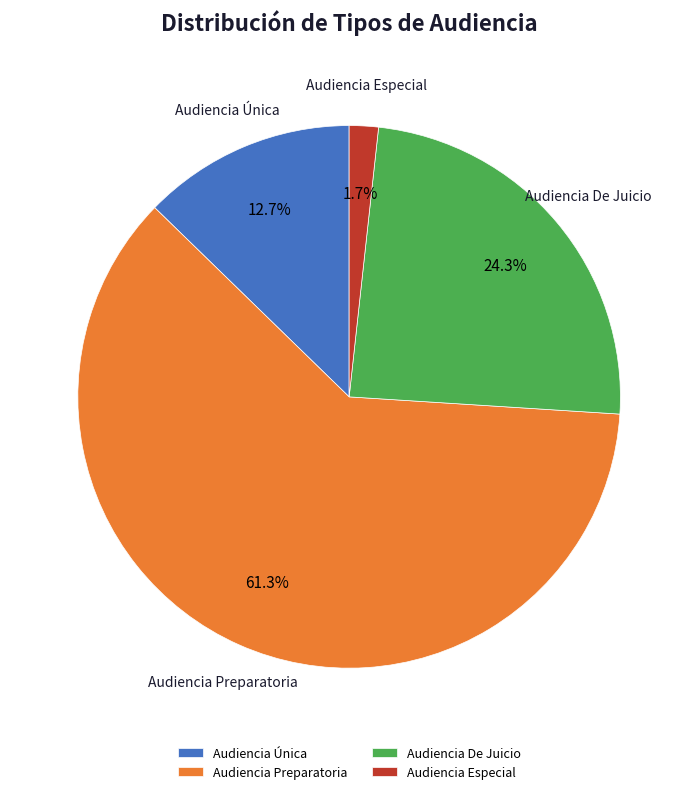

What is the largest slice in the pie chart?

Audiencia Preparatoria